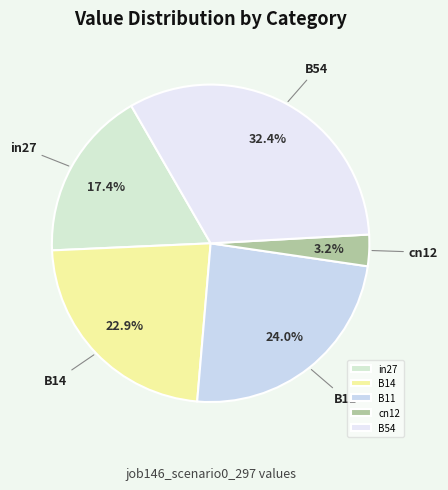

Which slice is the smallest?

cn12